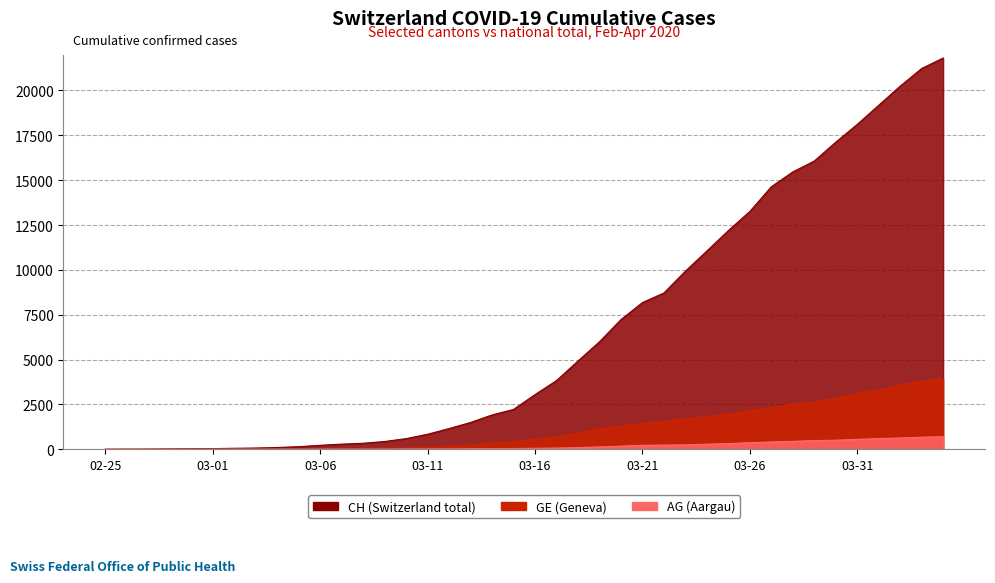

Which series changed the most between 2020-03-05 and 2020-04-02?

CH